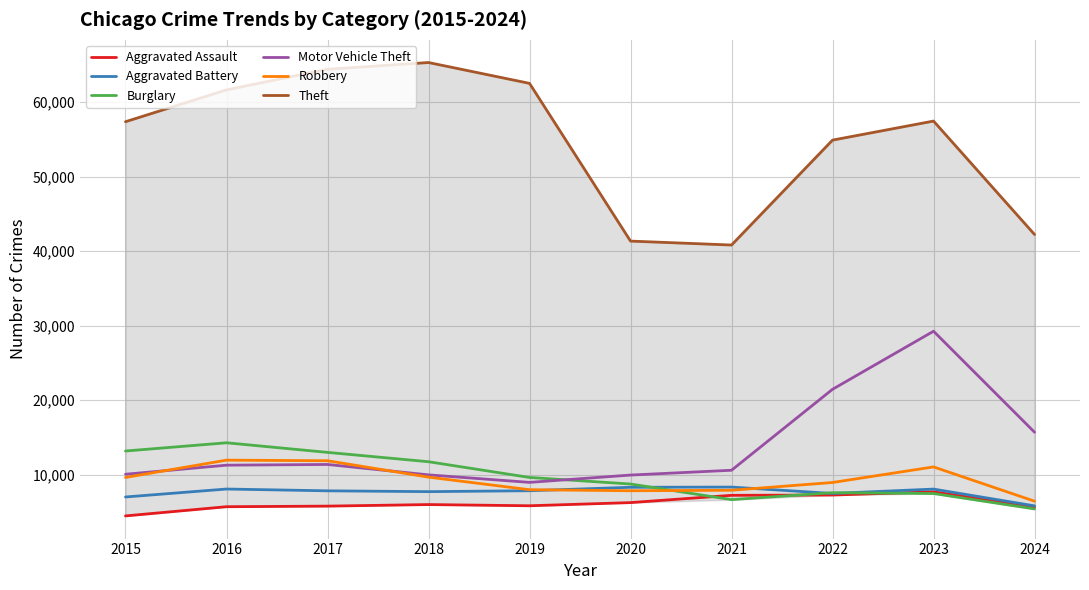

True or false: Burglary and Theft cross at least once.

False